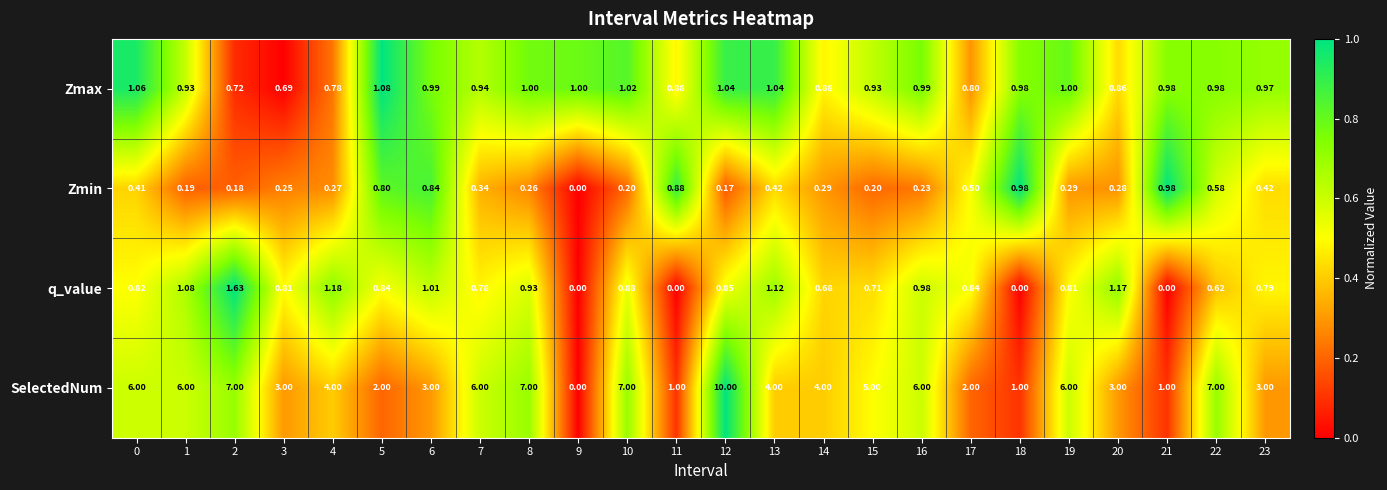

At 17, list the series in order from largest to smallest.

SelectedNum, q_value, Zmax, Zmin